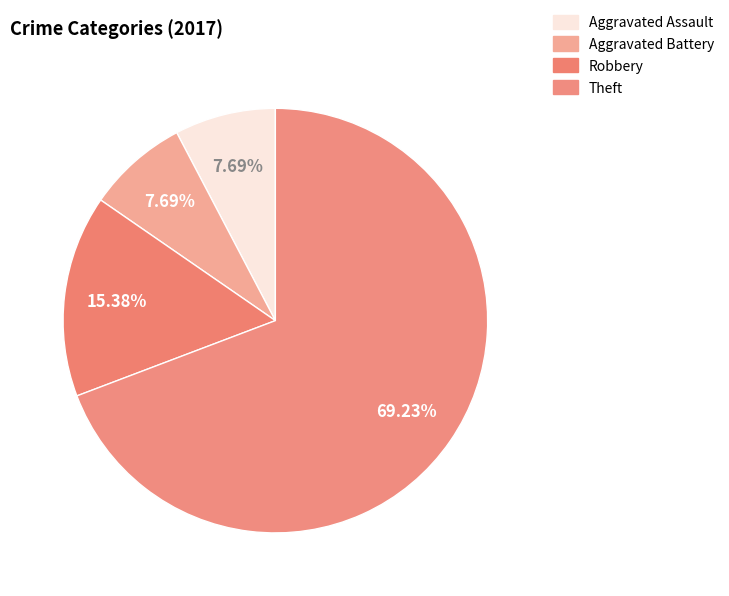

Is it true that Aggravated Assault is 8% of the pie?

True